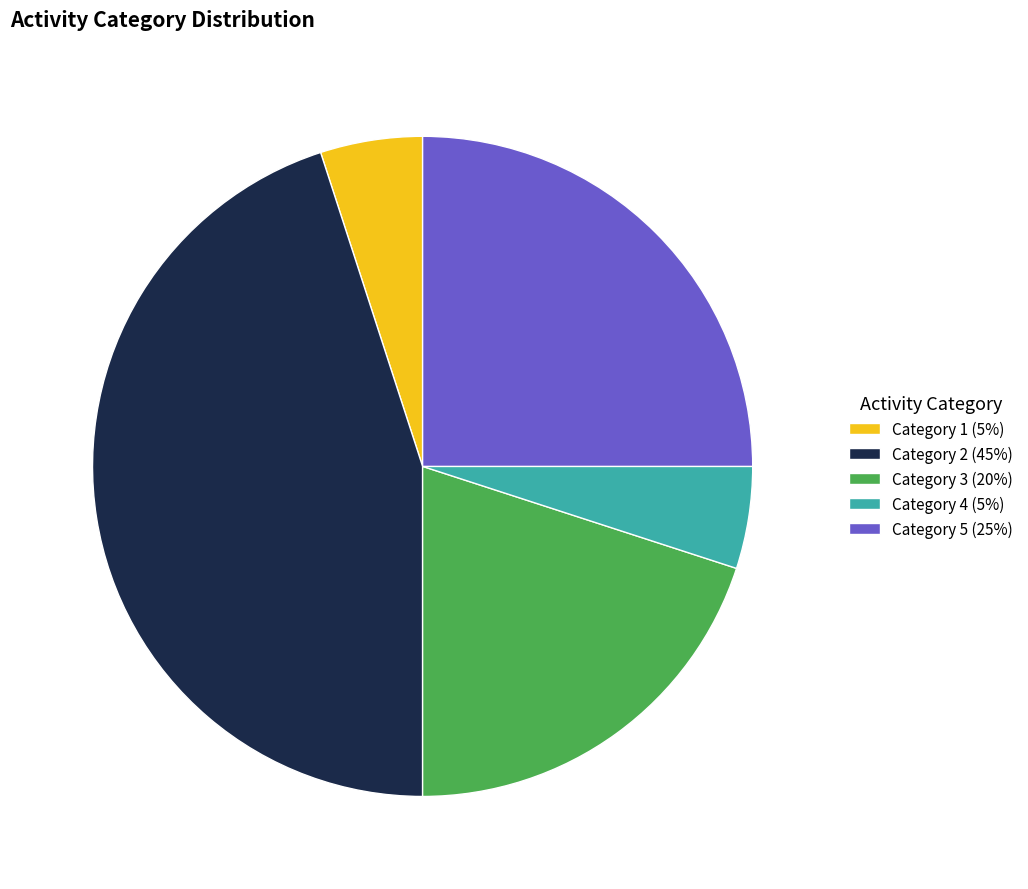

The Category 5 (25%) slice represents 25% of the pie. True or false?

True